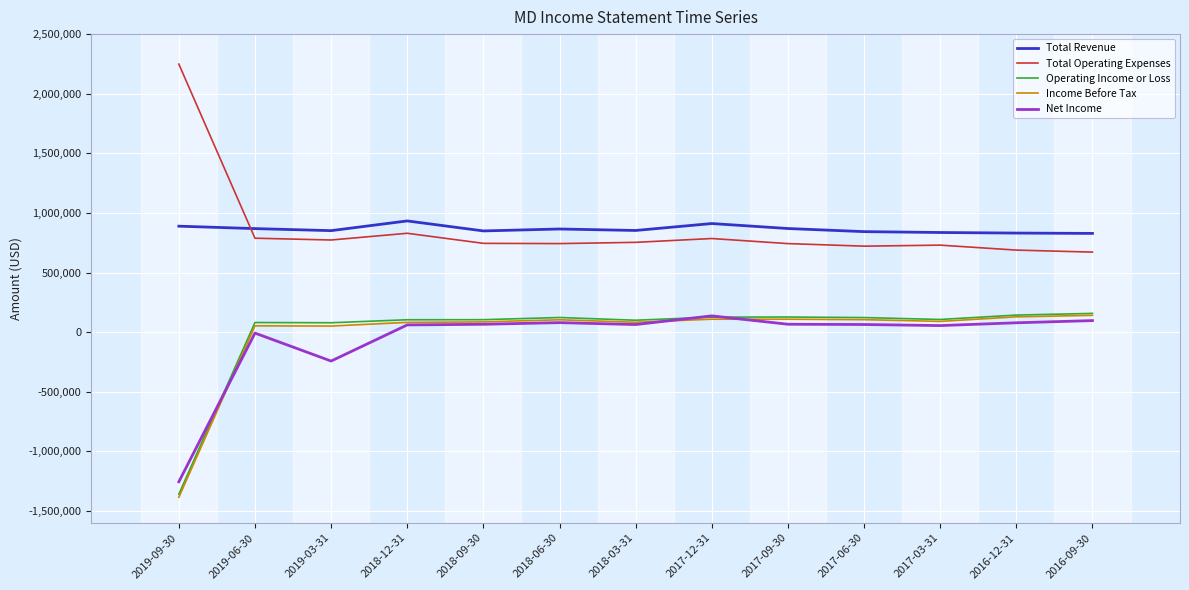

What is the minimum value shown in the chart?

-1386000